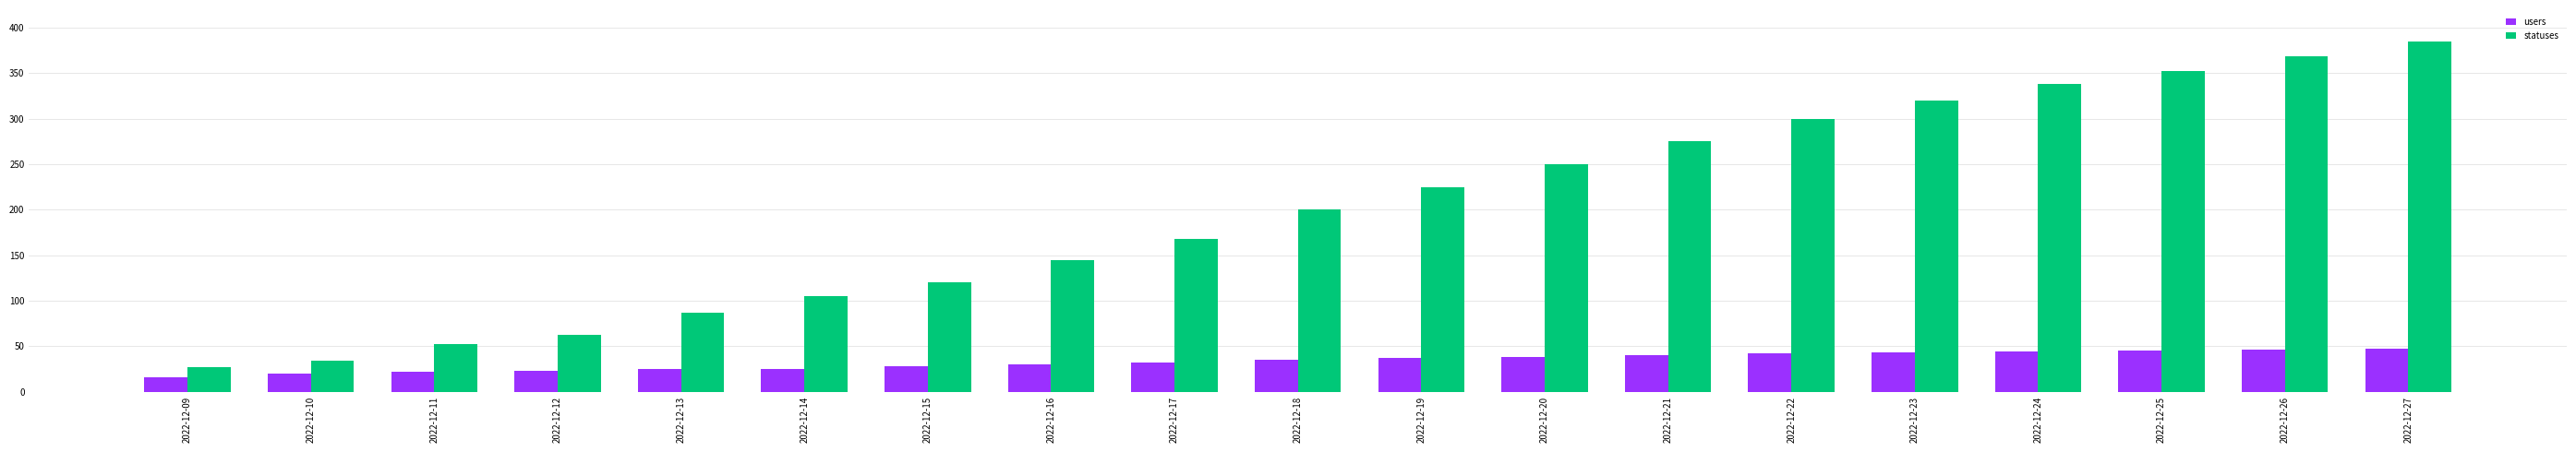

Where is statuses nearest to the value 206?

2022-12-18